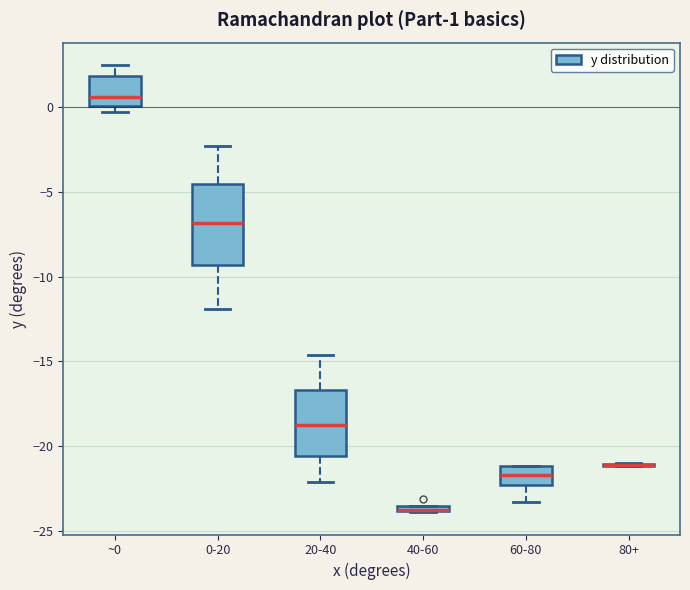

Which box is the tallest, from its lower edge to its upper edge?

0-20